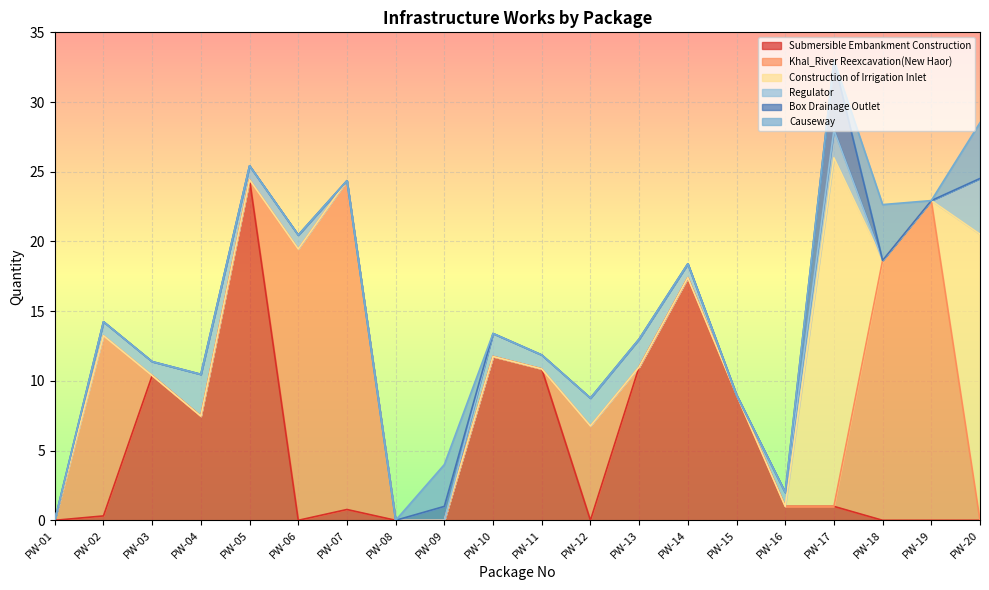

How many lines are shown in the chart?

6